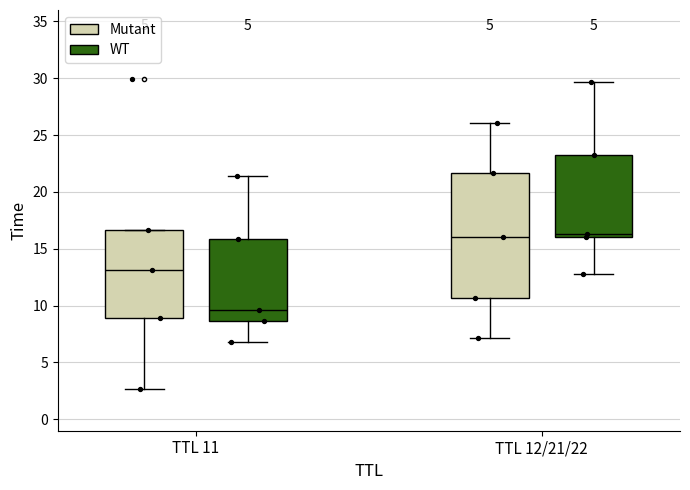

Reading left to right, transcribe this box plot: for each box, give where its median line is, the range the box spans, and where its two whiskers end, as read against the y-axis. The values are not printed on the chart, so give them approximately, as read against the axis.

TTL 11 (Mutant): median 13.0, box 9.0 to 16.5, whiskers 2.5 to 16.5
TTL 11 (WT): median 9.5, box 8.5 to 16.0, whiskers 7.0 to 21.5
TTL 12/21/22 (Mutant): median 16.0, box 10.5 to 21.5, whiskers 7.0 to 26.0
TTL 12/21/22 (WT): median 16.5, box 16.0 to 23.5, whiskers 13.0 to 29.5